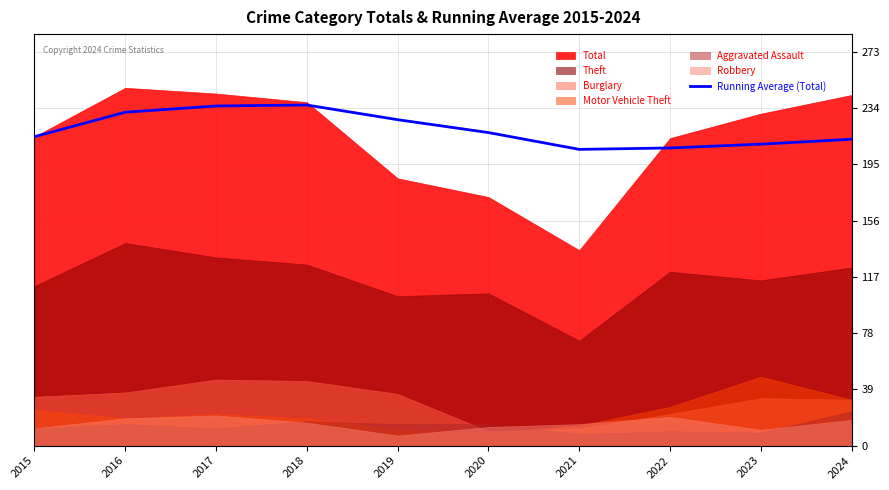

What is the minimum value for Running Average (Total)?

206.1